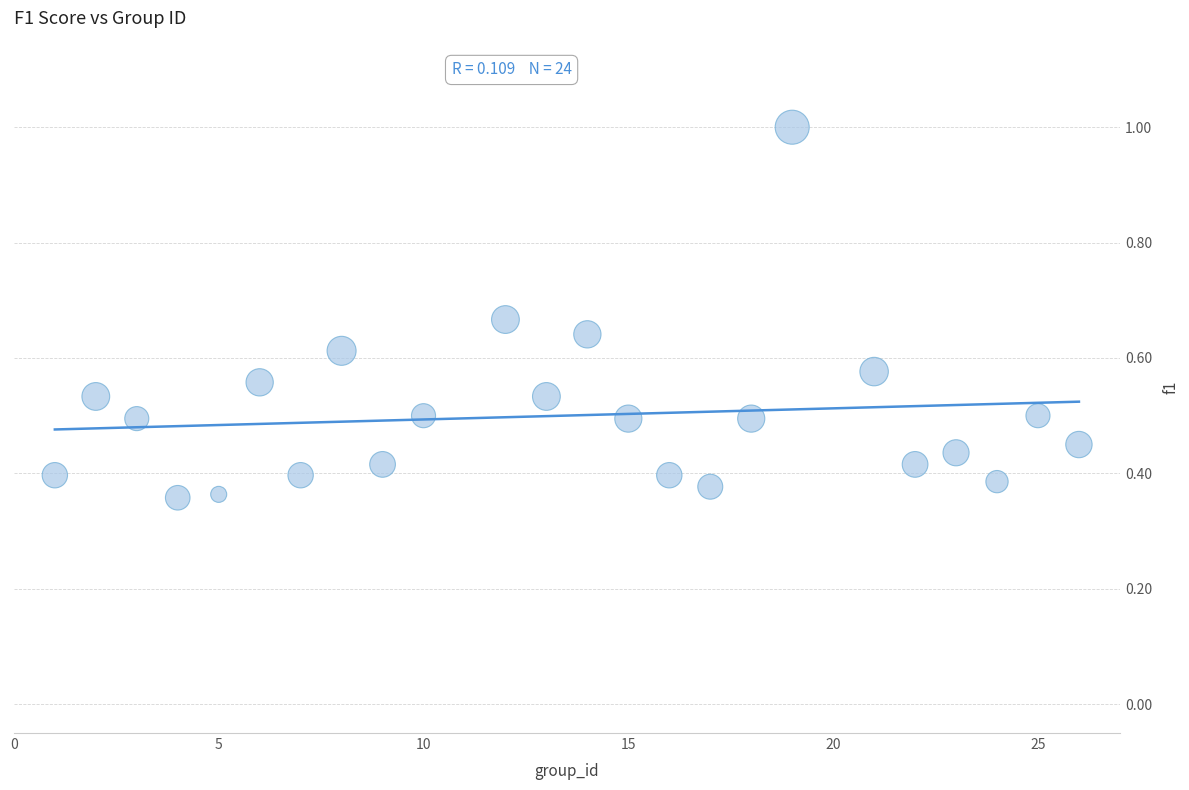

What is the range of X values (max minus min)?

25.0